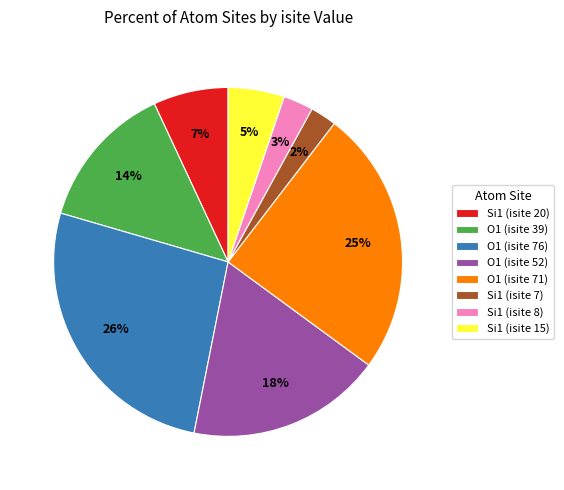

Combined, do Si1 (isite 8) and Si1 (isite 20) account for over 50%?

No